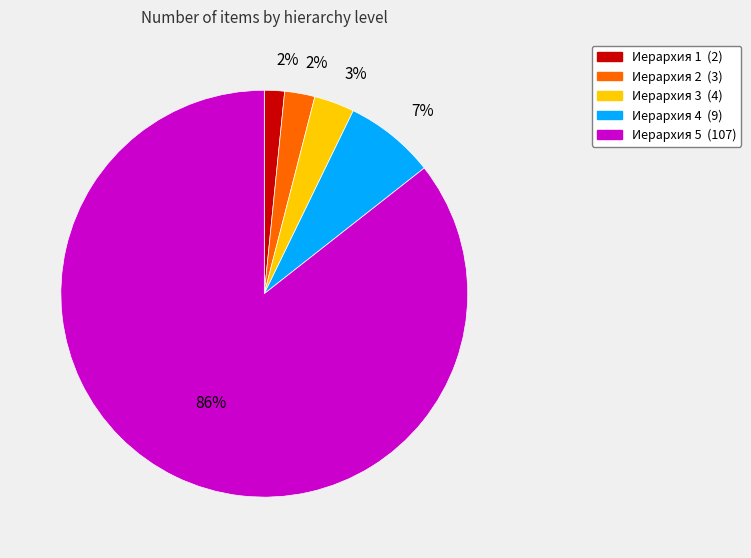

To the nearest percent, what is the average slice percentage?

20%